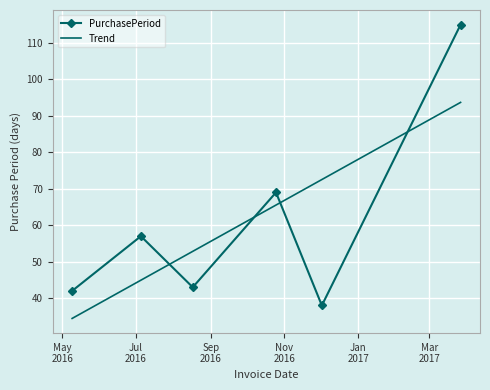

What is the difference between the maximum and minimum values in the PurchasePeriod series?

77.0